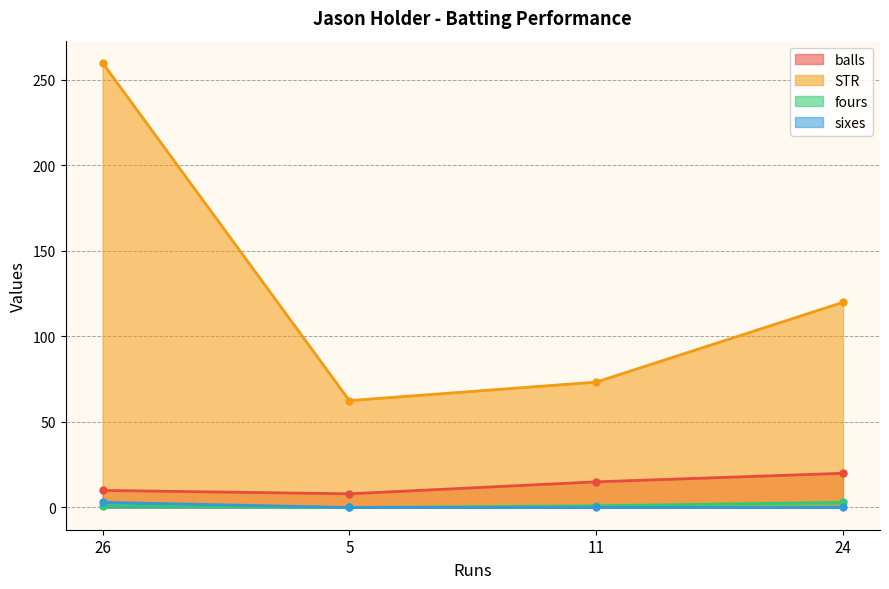

What is the average value of the sixes series?

0.8